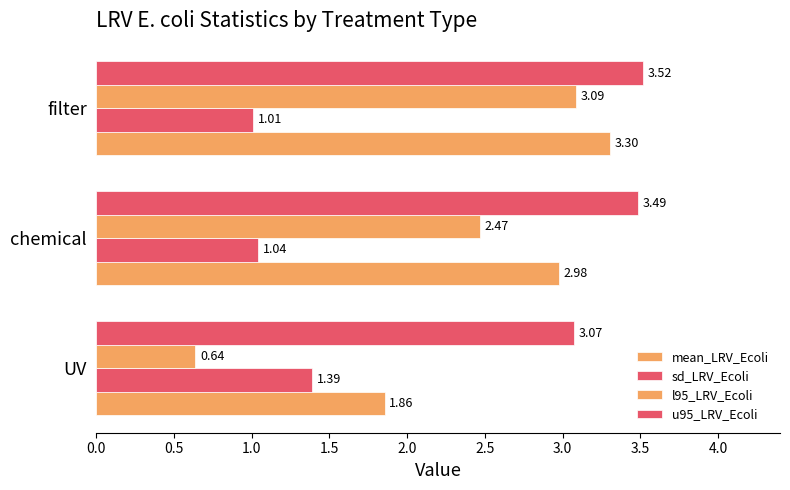

Count the number of categories in the chart.

3